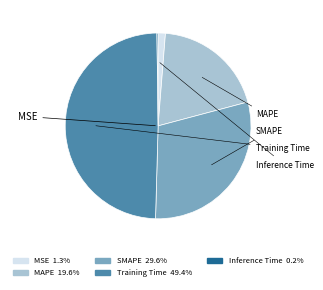

What is the total percentage of MSE and MAPE?

20.9%